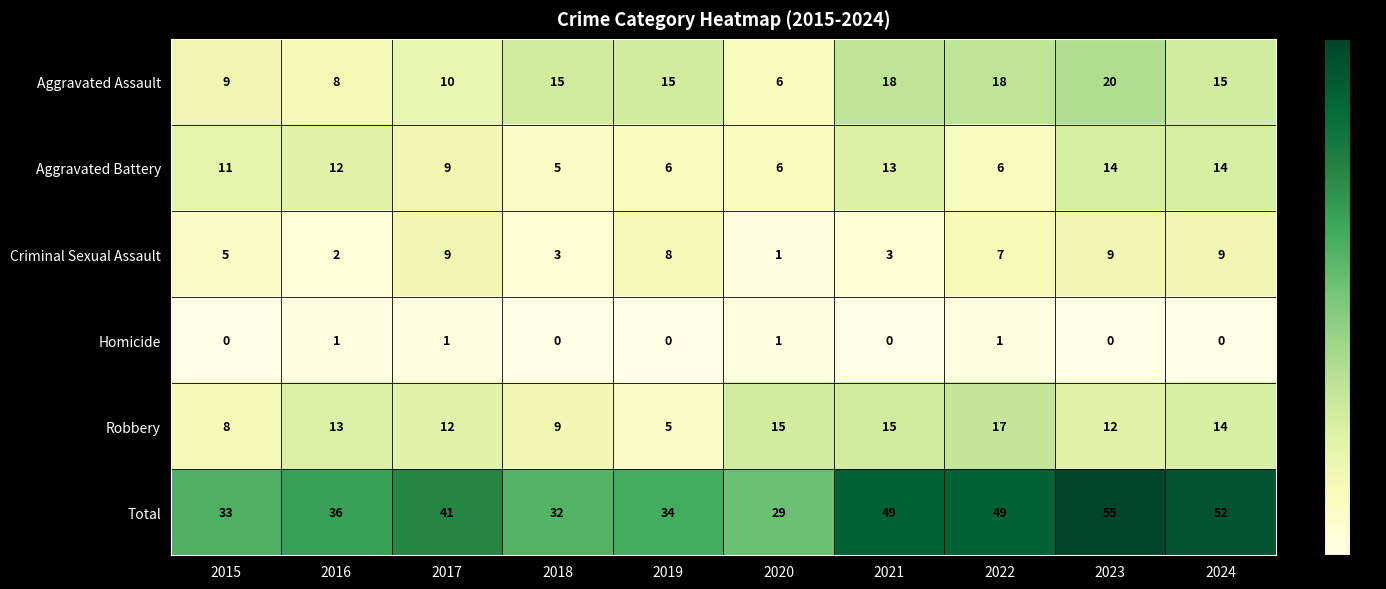

What is the total value across all series at 2019?

68